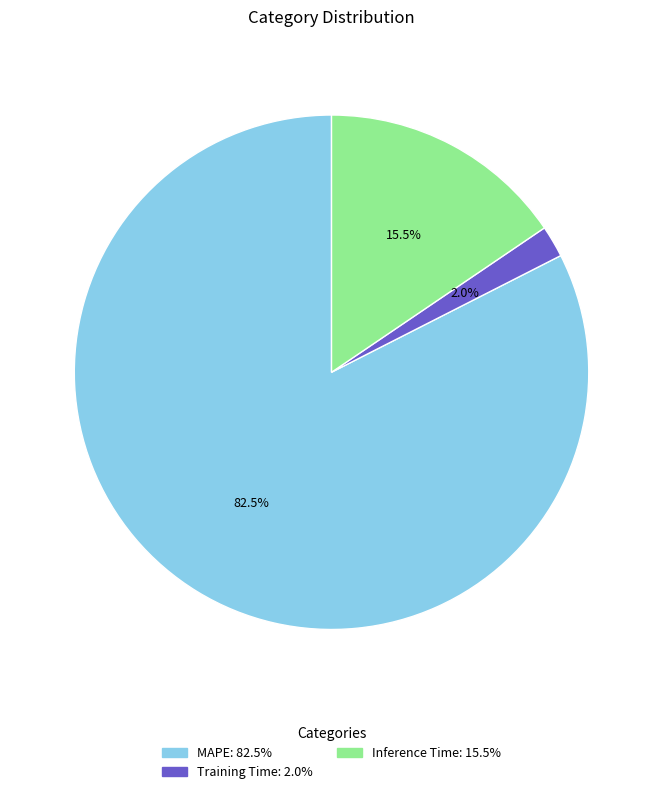

Combined, do Training Time and MAPE account for over 50%?

Yes